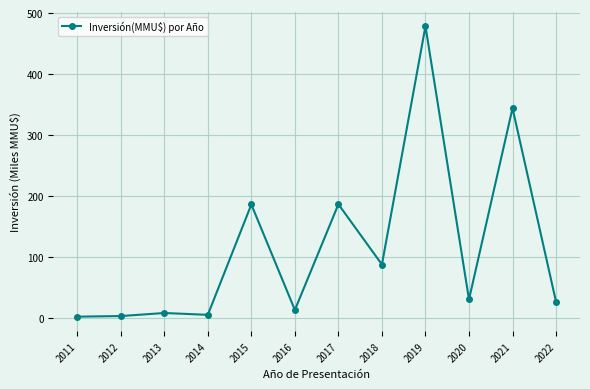

How many lines are shown in the chart?

1